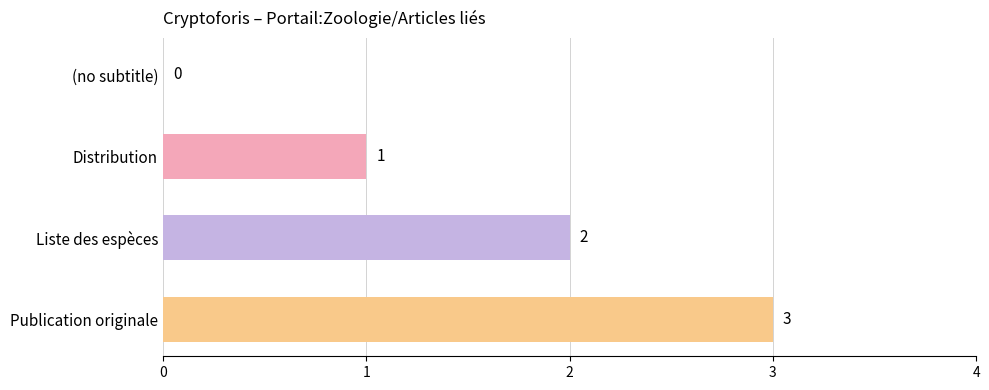

At which label is the value closest to 1?

Distribution